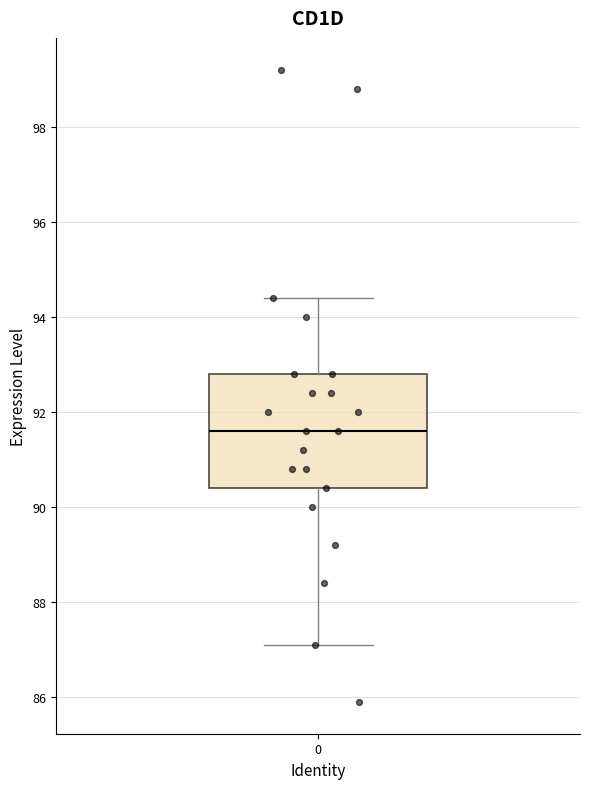

Transcribe this box plot: give where the median line is, the range the box spans, and where the two whiskers end, as read against the y-axis. The values are not printed on the chart, so give them approximately, as read against the axis.

median 91.6, box 90.4 to 92.8, whiskers 87.2 to 94.4